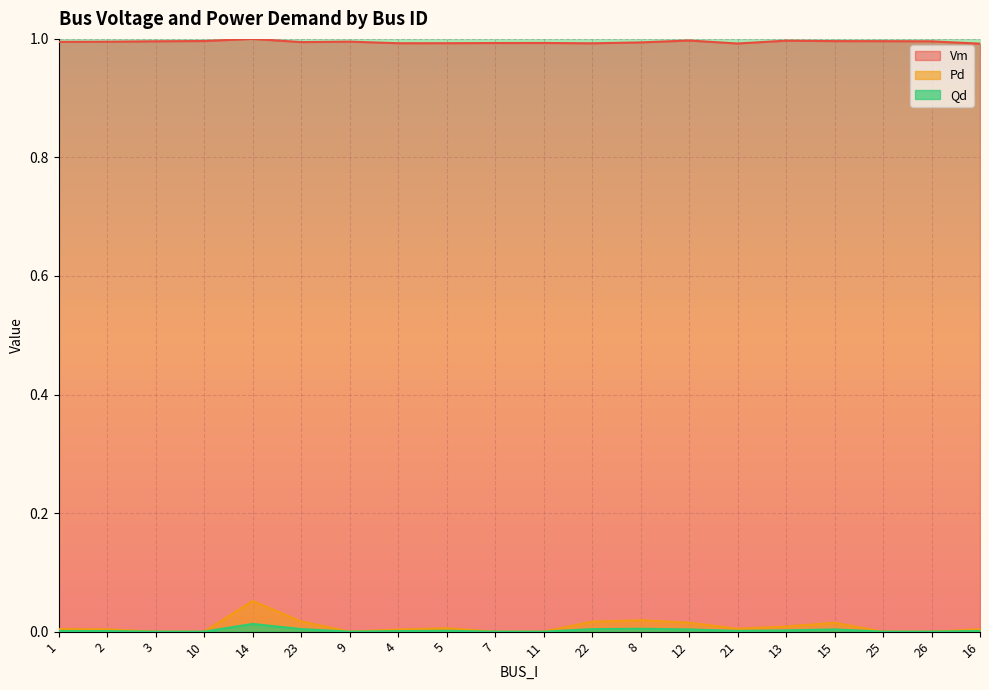

Count the Vm values in the range 0 to 1.

20